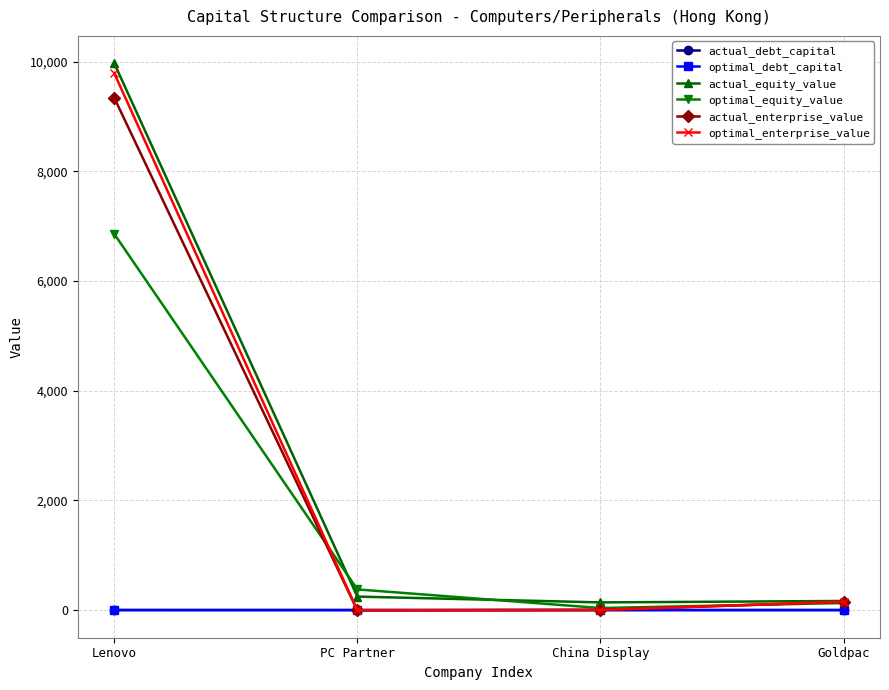

What is the value of the actual_debt_capital point at the 4th from the left?

0.1